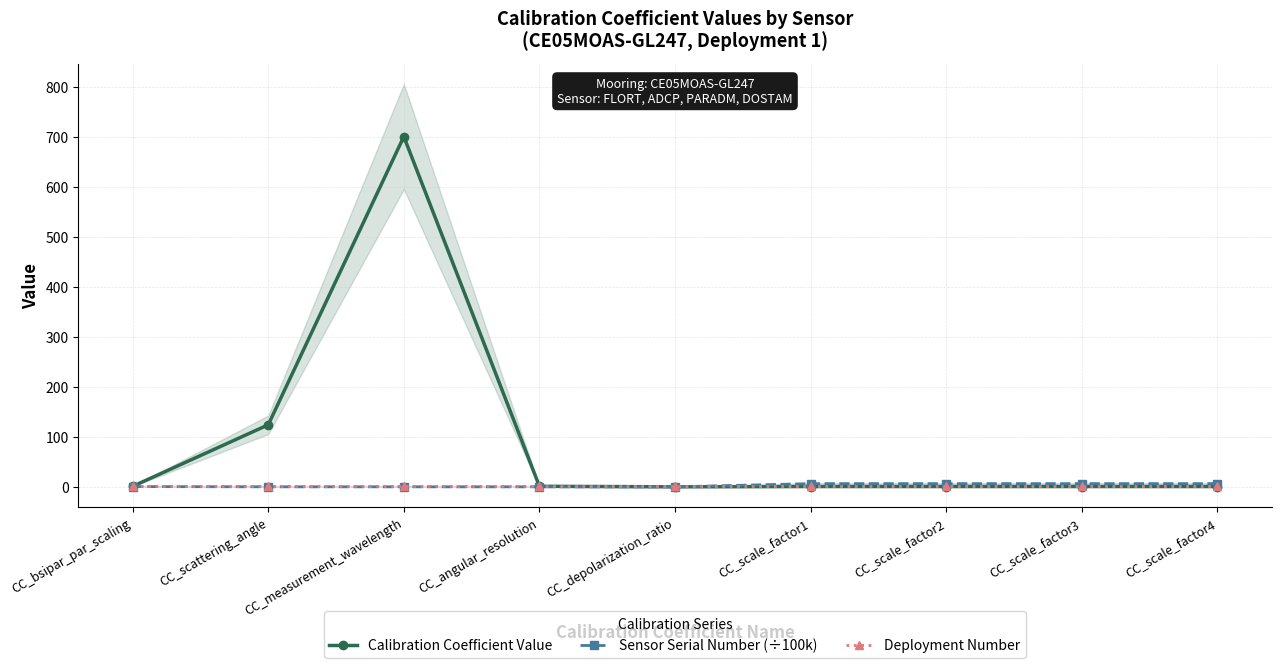

What value does the Calibration Coefficient Value series have at CC_angular_resolution?

1.1